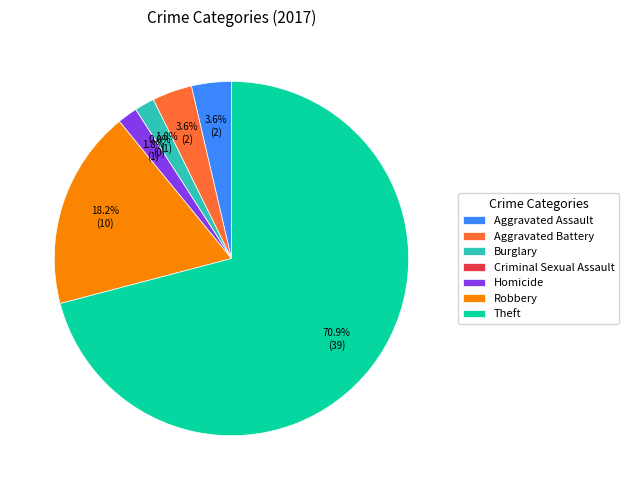

How many segments does this pie chart have?

7